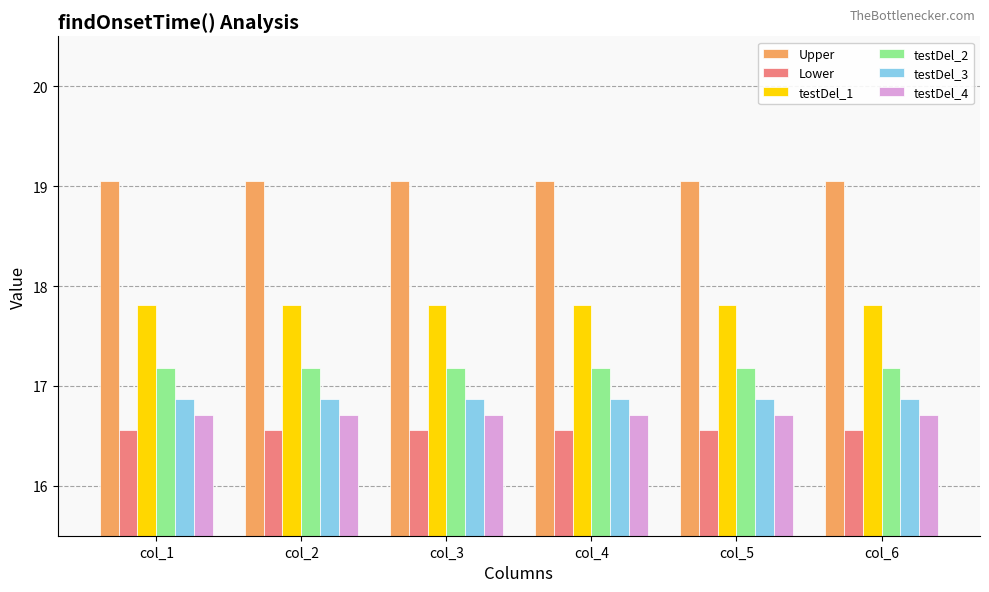

What is the spread (max minus min) of values at col_6?

2.5